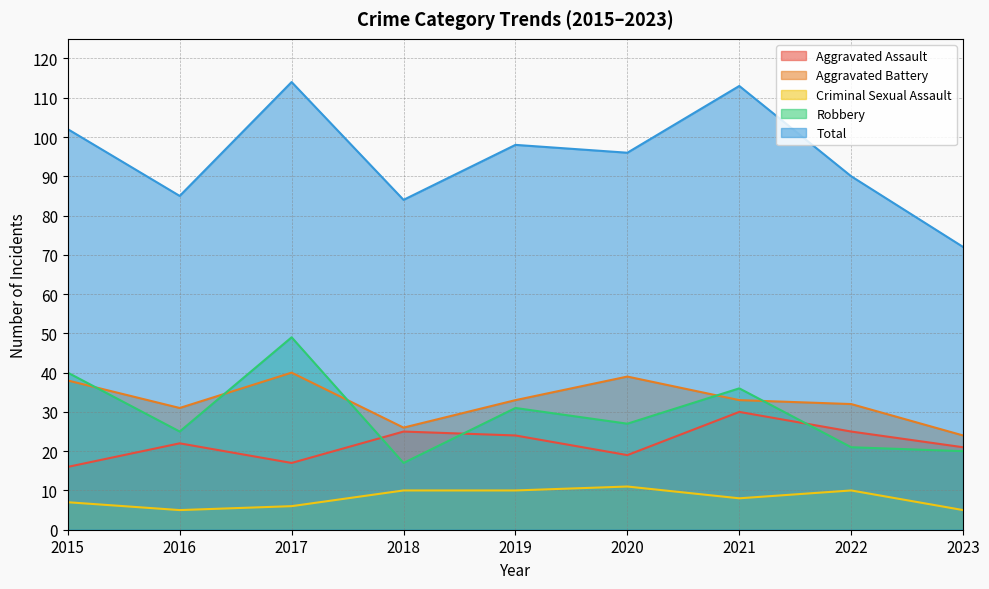

Where is the first local maximum for Criminal Sexual Assault?

2020